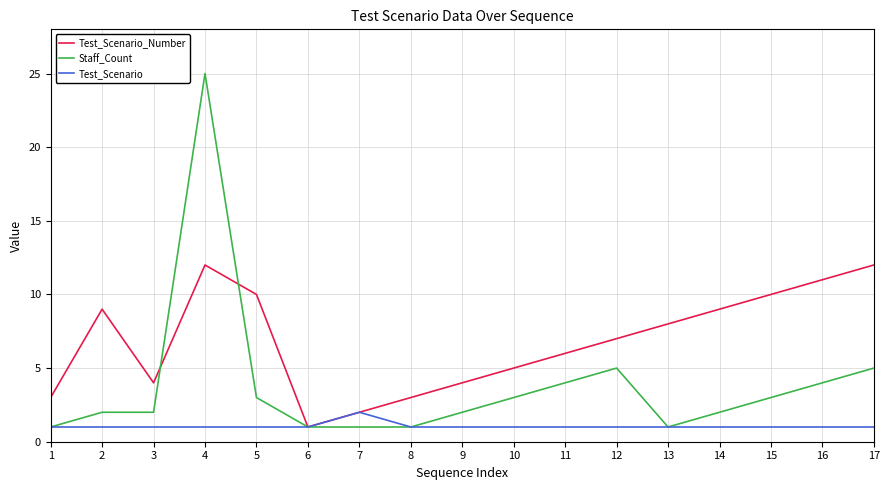

How many distinct data groups are displayed?

3